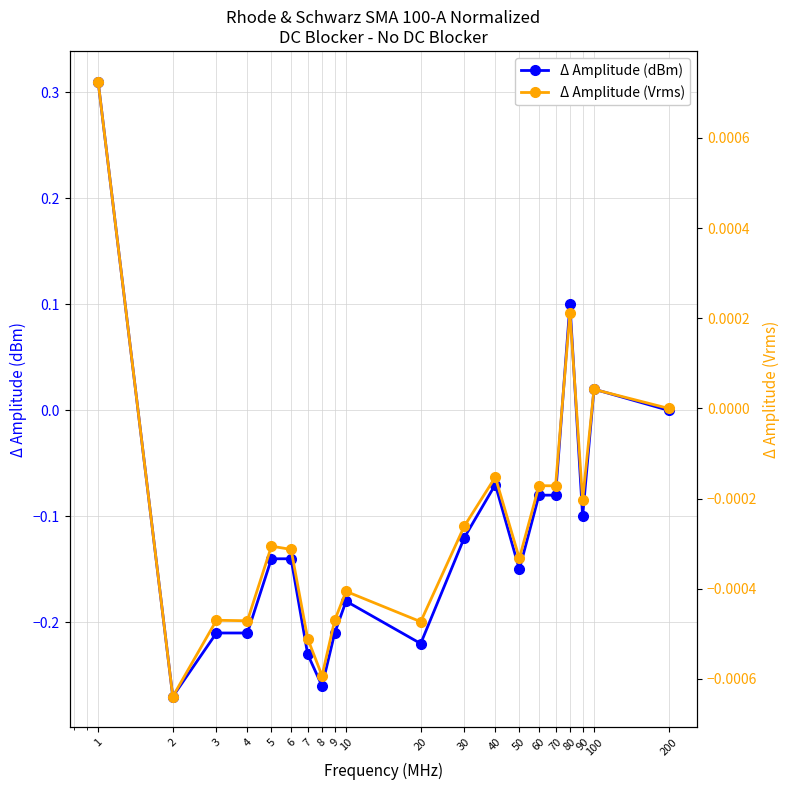

Reading right to left, transcribe all the data shown in this chart.

Δ Amplitude (dBm): 0.0	0.0	-0.1	0.1	-0.1	-0.1	-0.2	-0.1	-0.1	-0.2	-0.2	-0.2	-0.3	-0.2	-0.1	-0.1	-0.2	-0.2	-0.3	0.3
Δ Amplitude (Vrms): 0.0	0.0	-0.0	0.0	-0.0	-0.0	-0.0	-0.0	-0.0	-0.0	-0.0	-0.0	-0.0	-0.0	-0.0	-0.0	-0.0	-0.0	-0.0	0.0